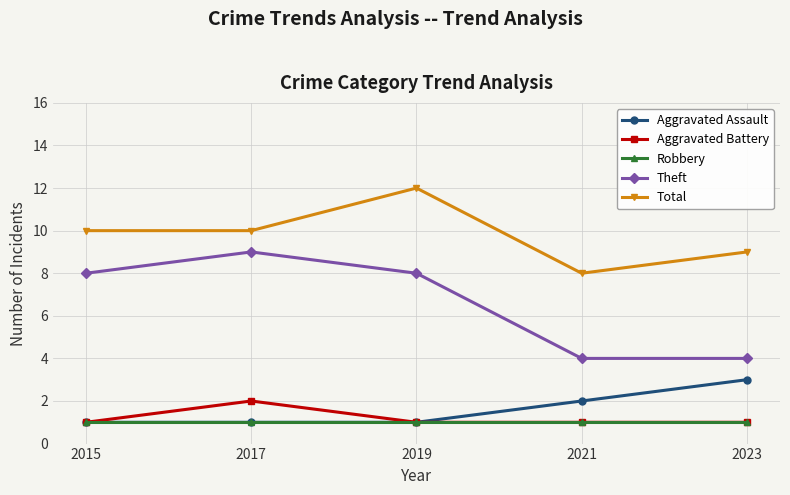

Reading left to right, what are all the values shown in this chart?

Aggravated Assault: 1	1	1	2	3
Aggravated Battery: 1	2	1	1	1
Robbery: 1	1	1	1	1
Theft: 8	9	8	4	4
Total: 10	10	12	8	9